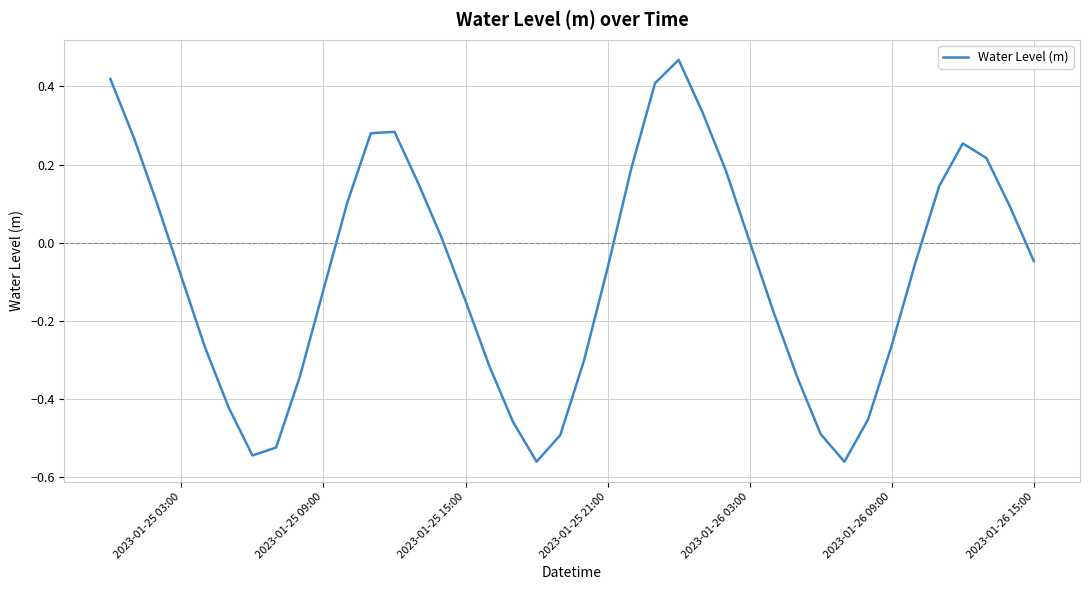

What is the difference between the maximum and minimum values?

1.0